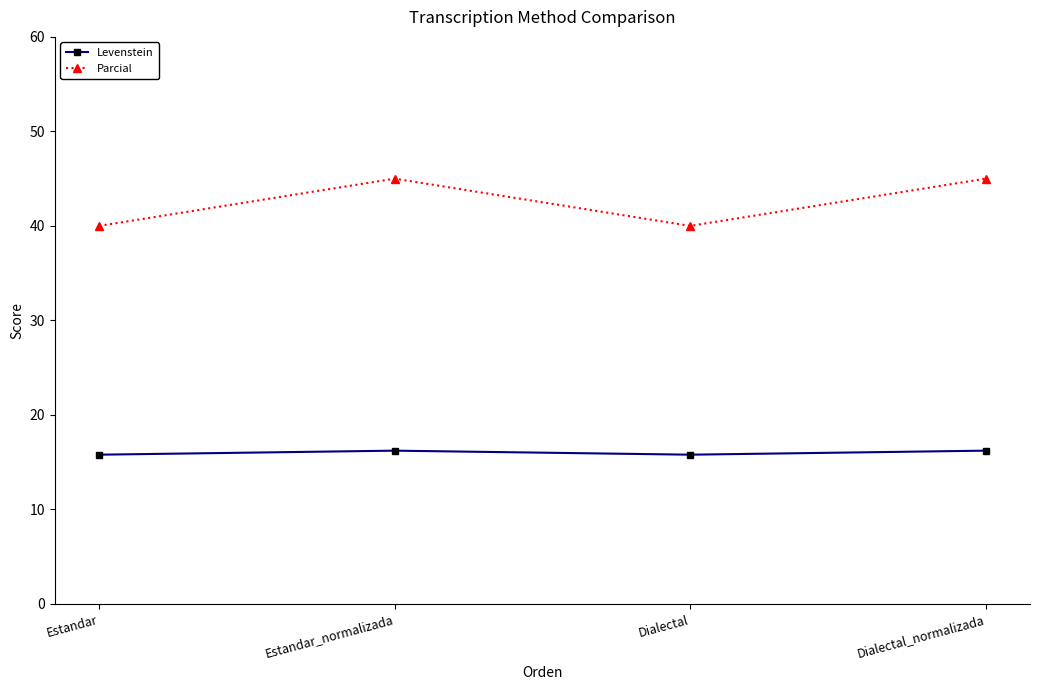

In Levenstein, how many points are higher than both neighbors (excluding endpoints)?

1